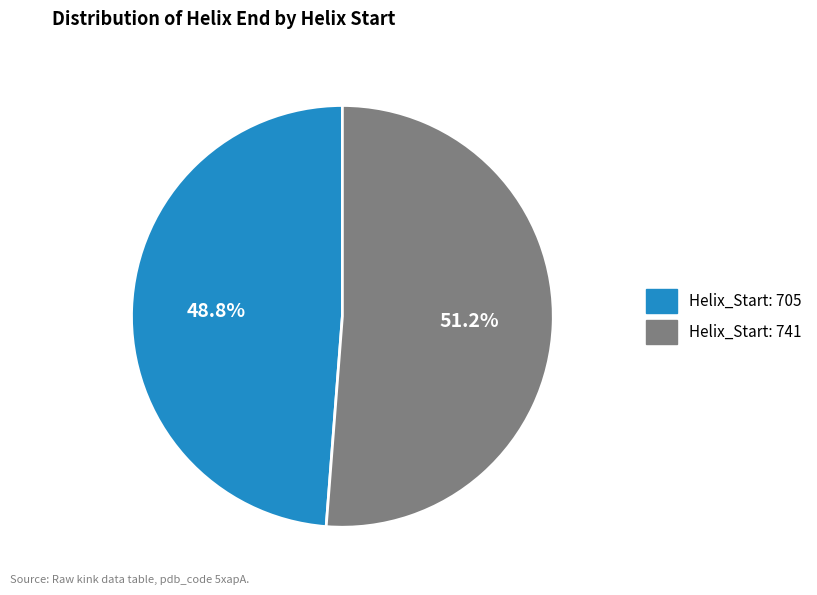

Does any single category account for the majority?

Yes